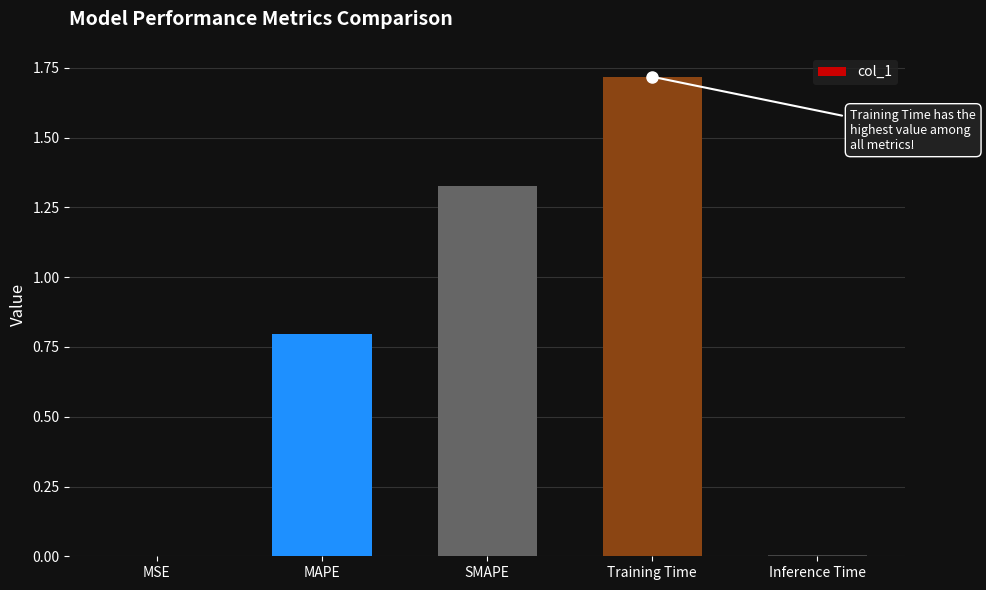

What is the sum of all values?

3.9